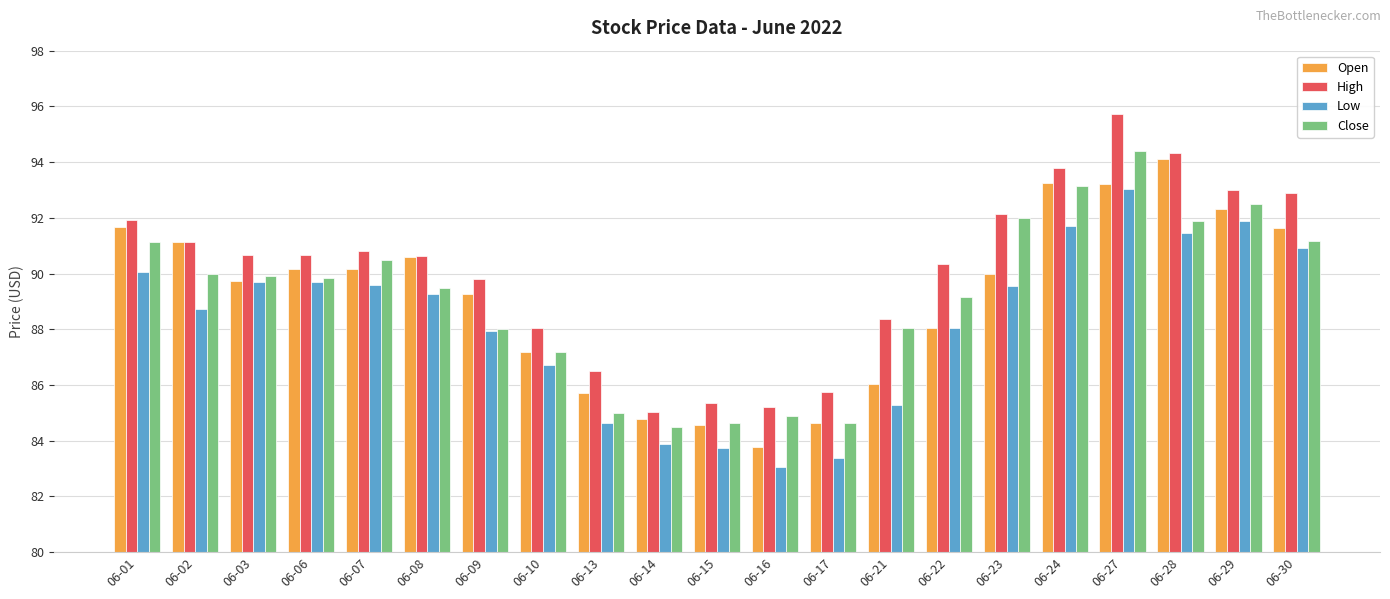

Rank the series by their maximum value, from lowest to highest.

Low, Open, Close, High